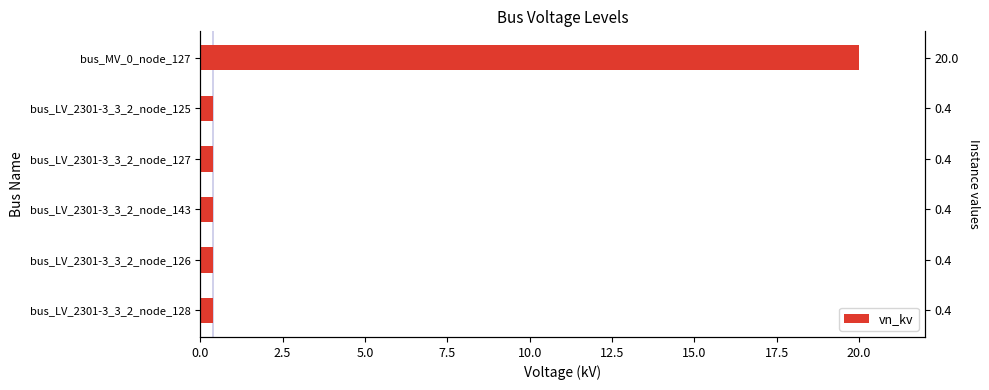

Which has a higher value, bus_LV_2301-3_3_2_node_125 or bus_MV_0_node_127?

bus_MV_0_node_127